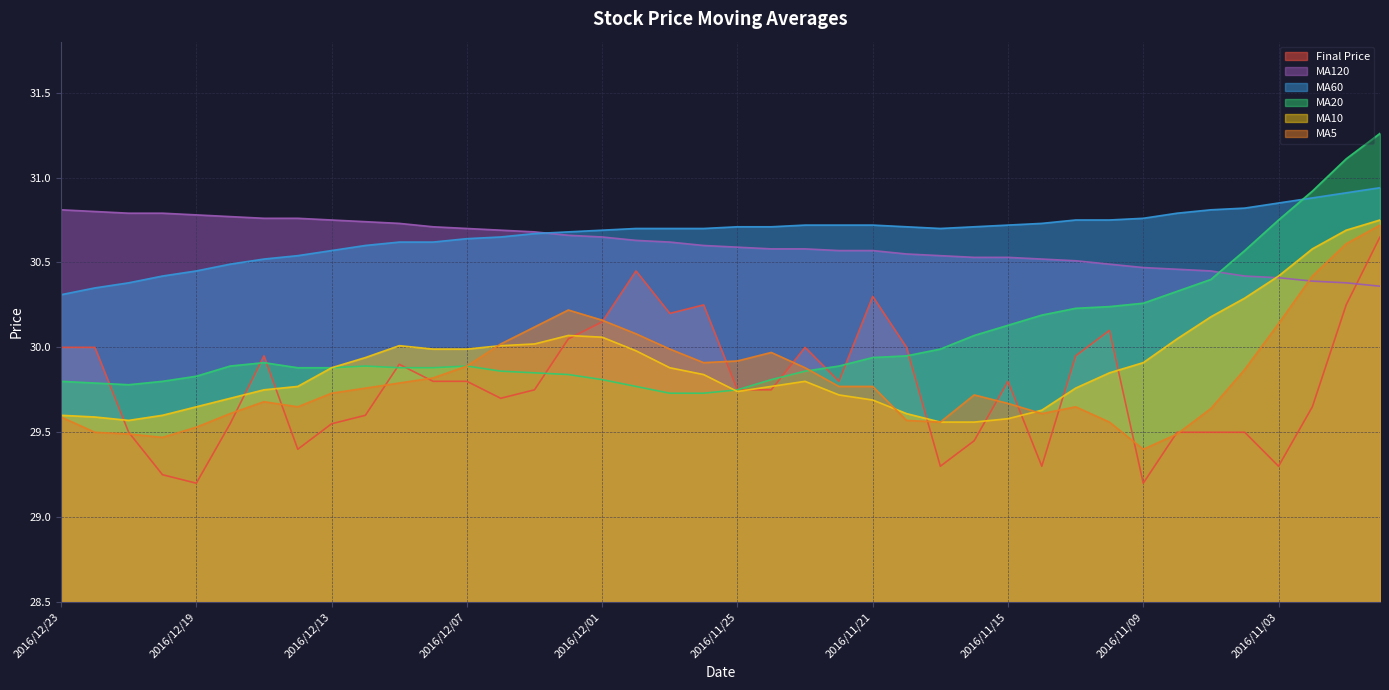

Does the chart have visible grid lines?

Yes